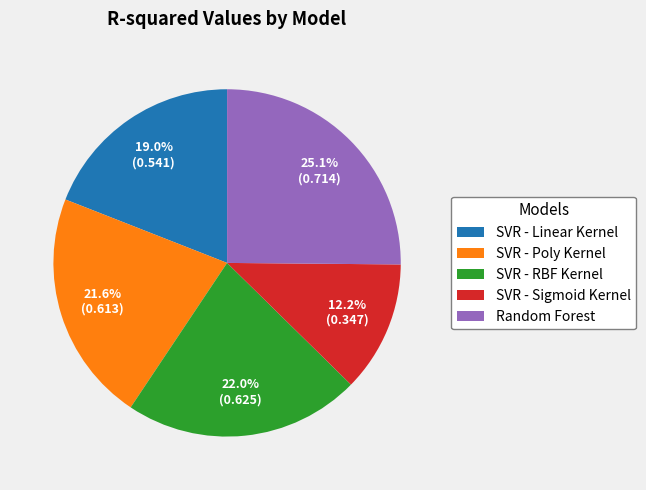

Is the sum of SVR - Linear Kernel and SVR - RBF Kernel greater than half?

No